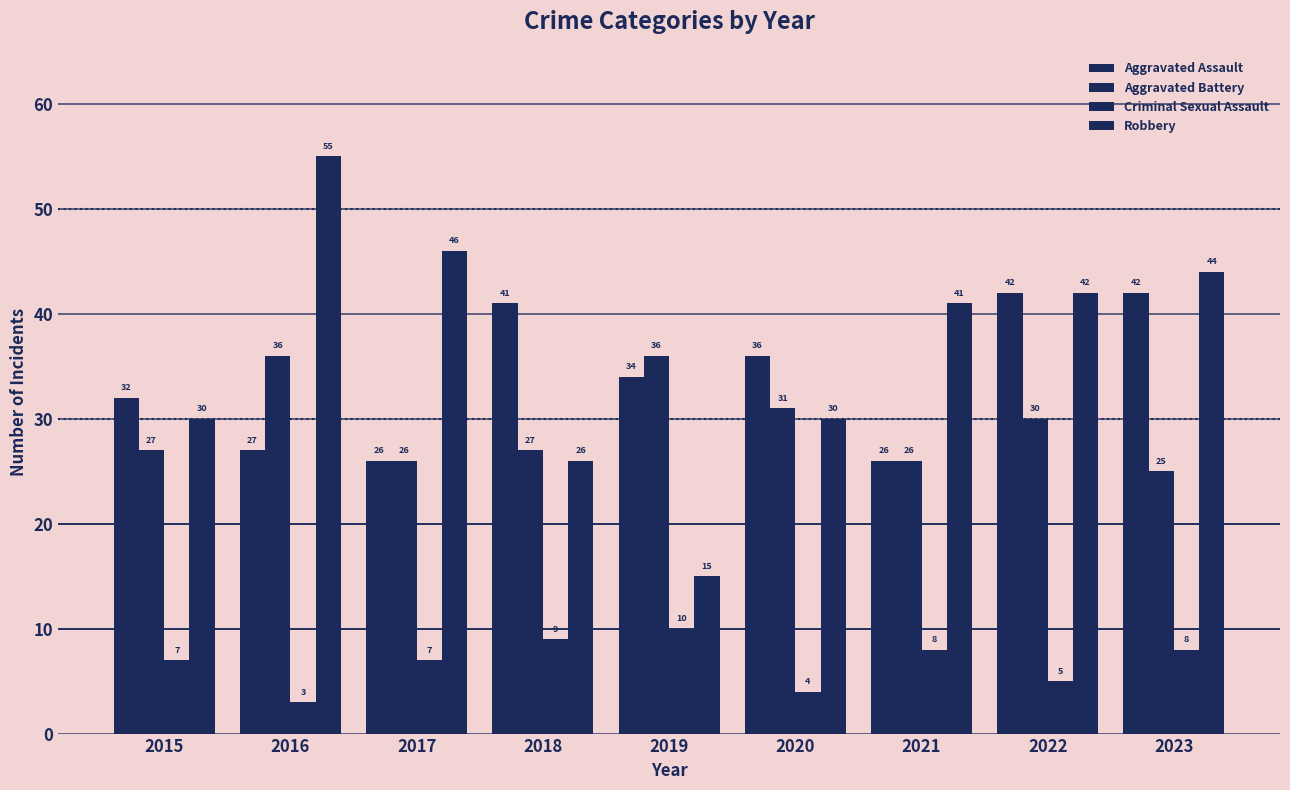

What is the maximum value for Criminal Sexual Assault?

10